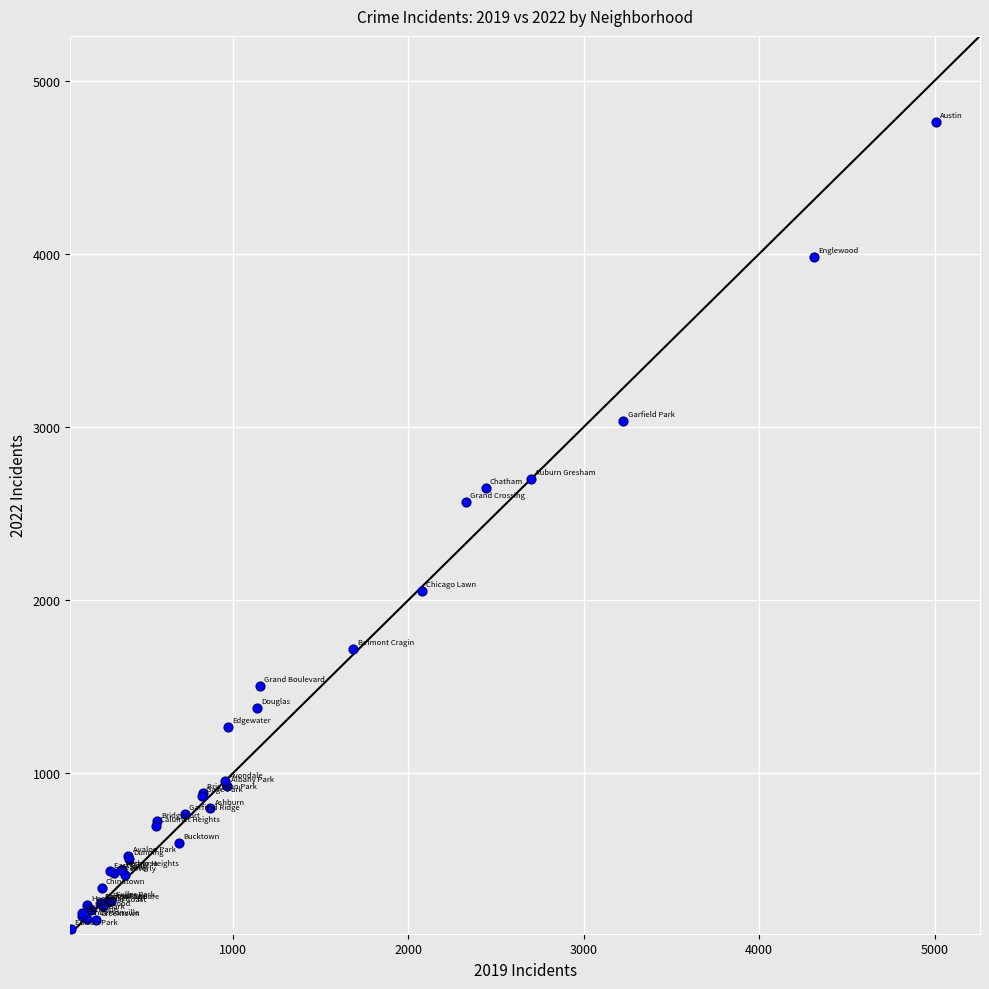

What Y value in the scatter plot is closest to 2430?

2566